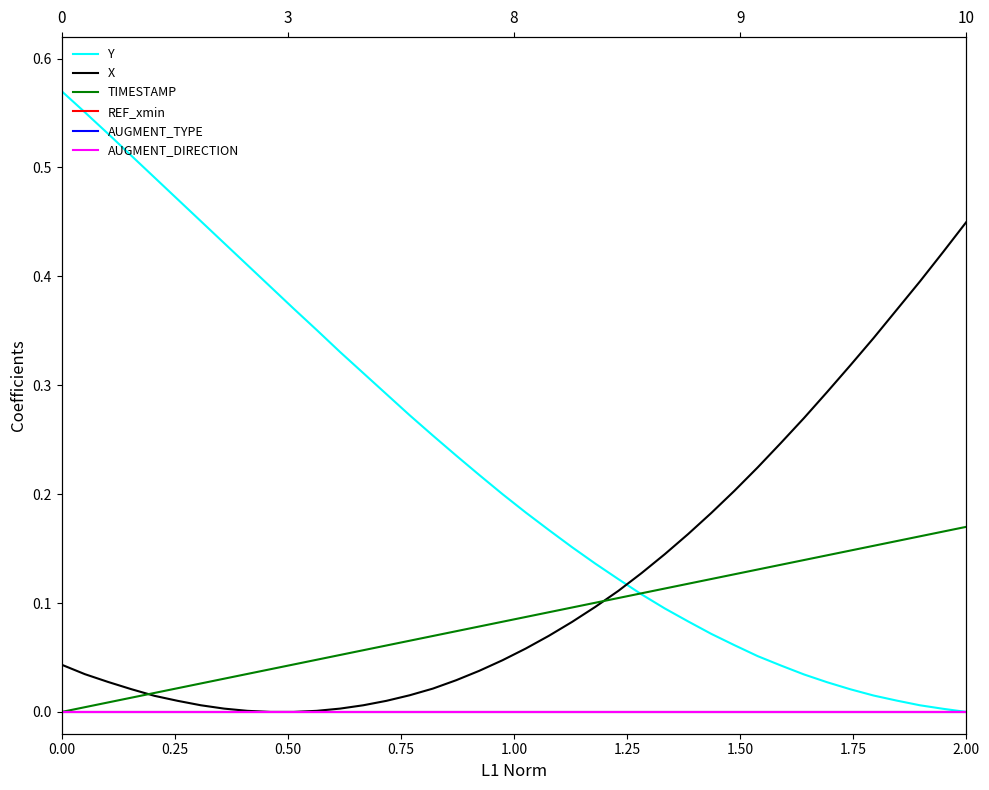

True or false: AUGMENT_TYPE and REF_xmin cross at least once.

False